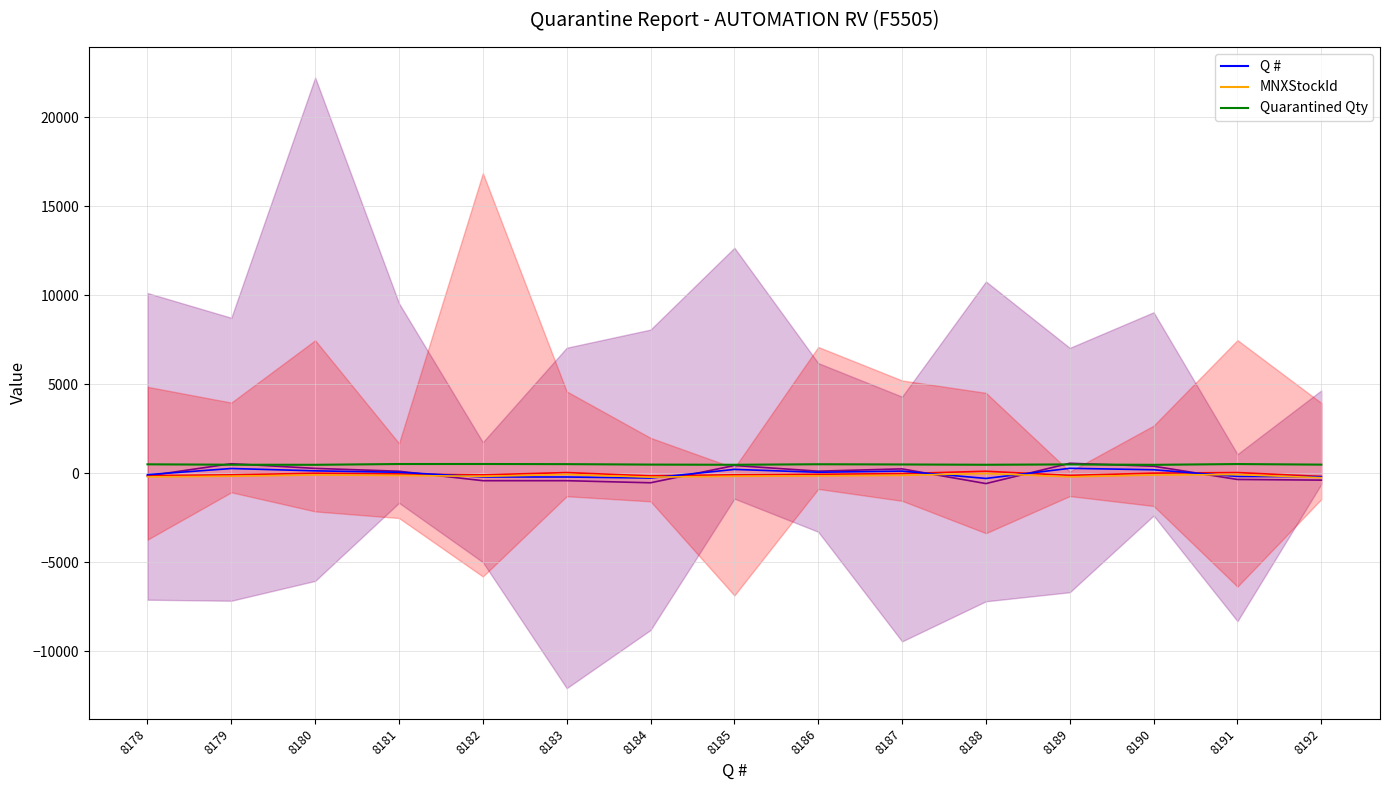

Is it true that the value at 8184 is 234.4?

False